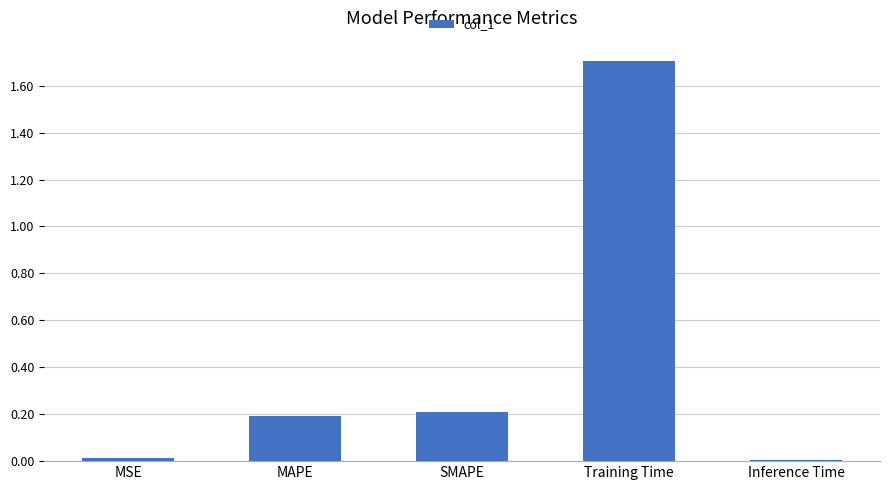

Which has a higher value, Training Time or MSE?

Training Time